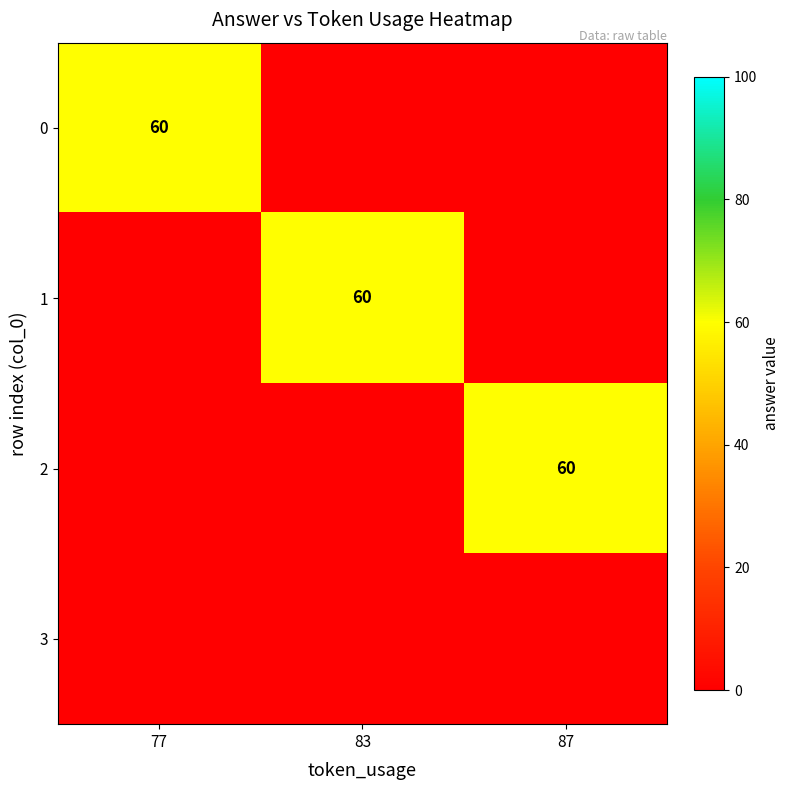

How many distinct data groups are displayed?

4